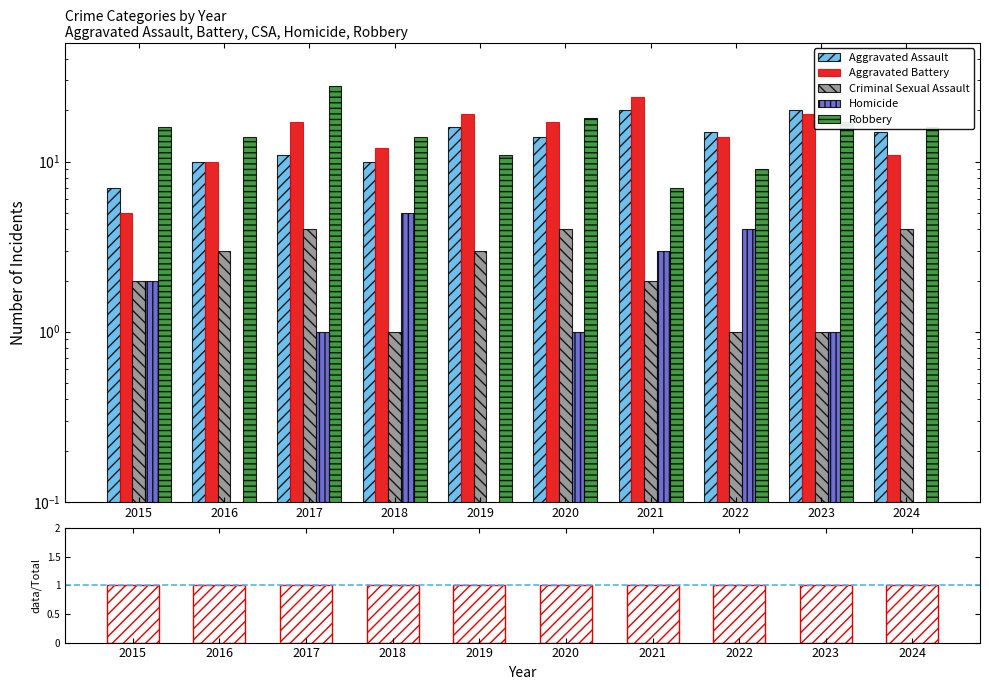

Which series has the largest total across all categories?

Robbery